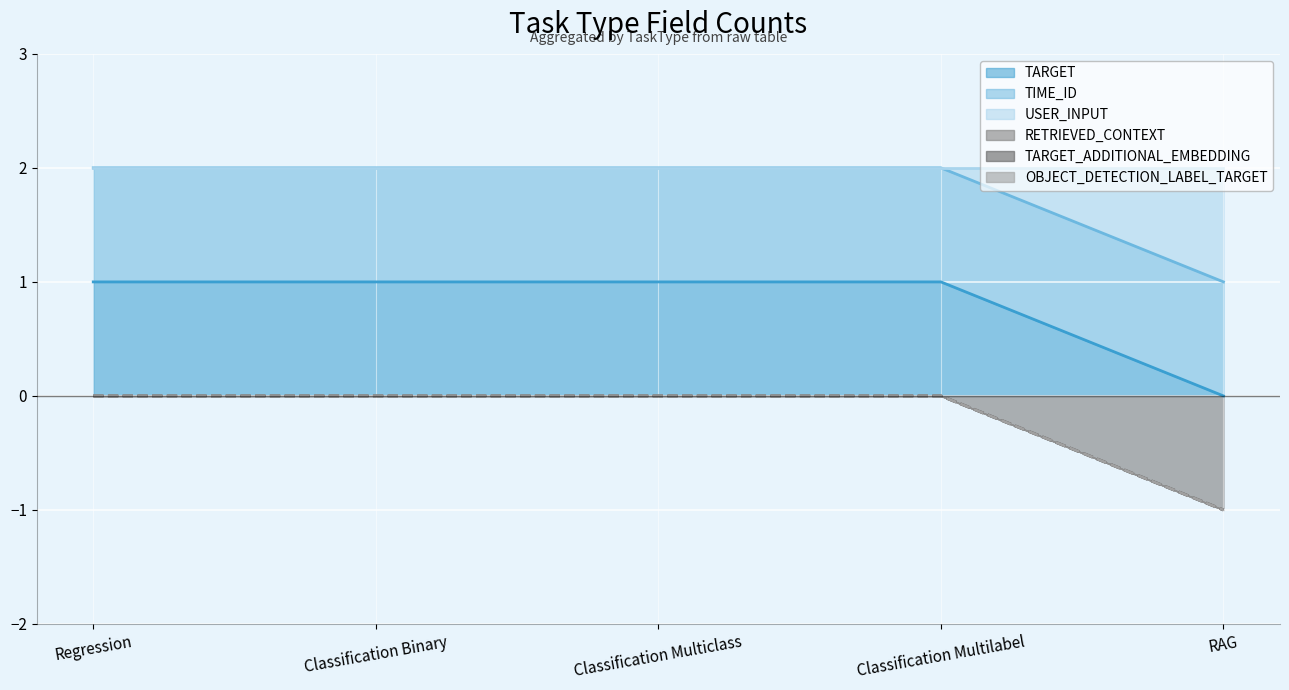

True or false: USER_INPUT and TARGET intersect in this chart.

False